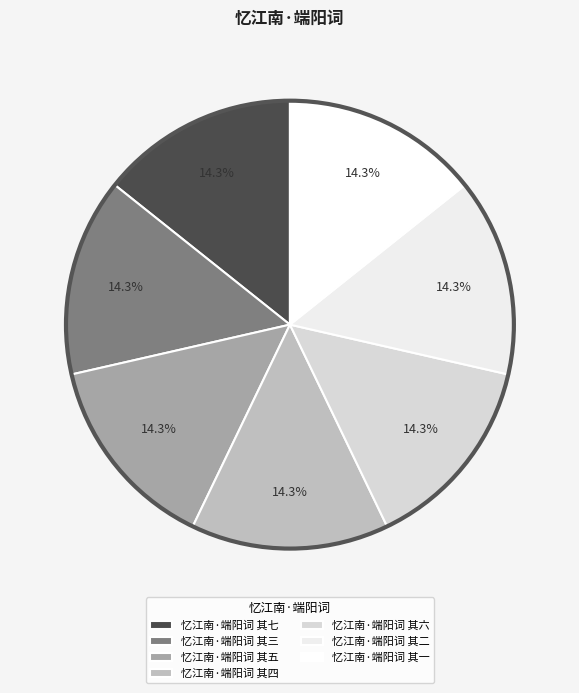

True or false: 忆江南·端阳词 其三 accounts for 14% of the total.

True